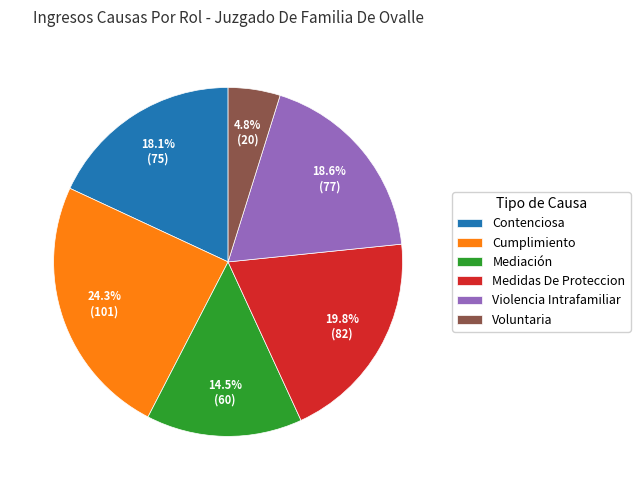

How many segments does this pie chart have?

6